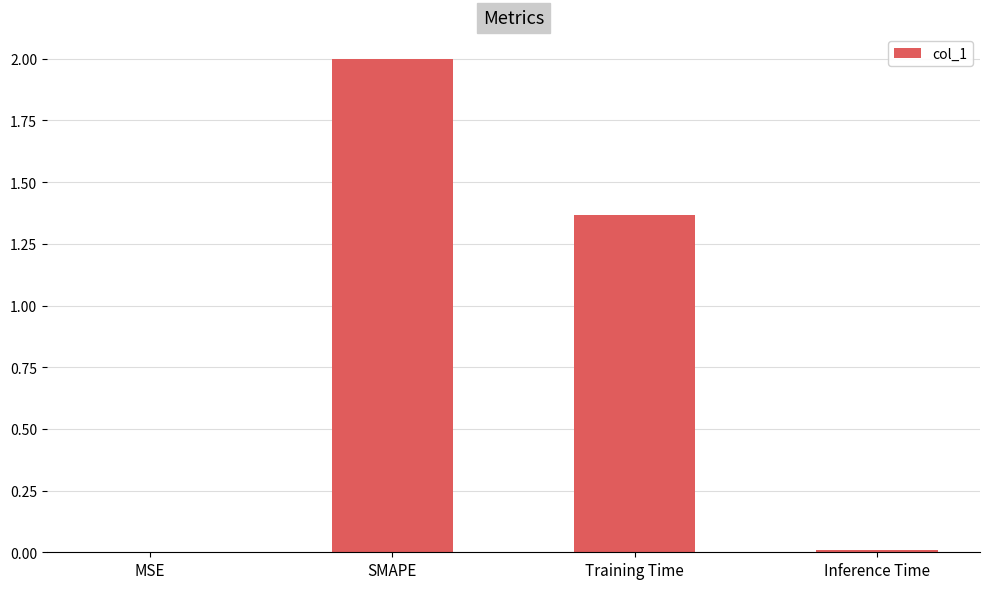

What is the sum of the values at Training Time and SMAPE?

3.4